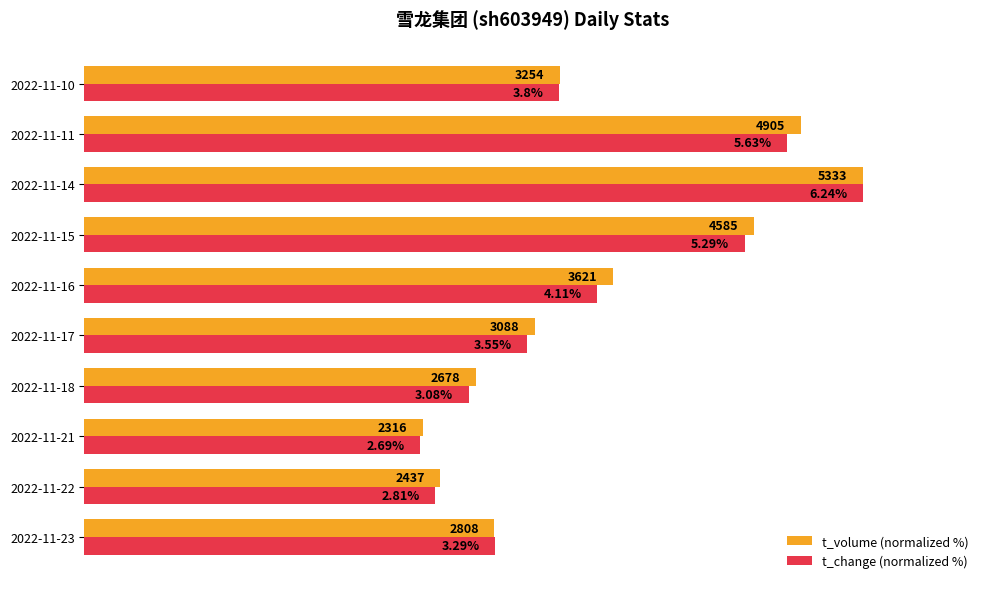

List the series in order of their overall mean, lowest first.

t_change (normalized %), t_volume (normalized %)